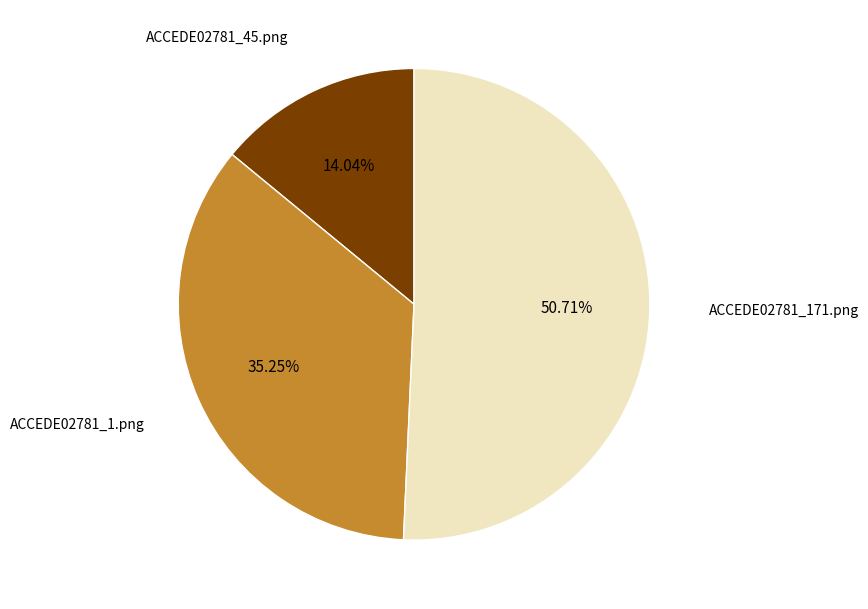

Is there any slice that represents more than half of the pie?

Yes